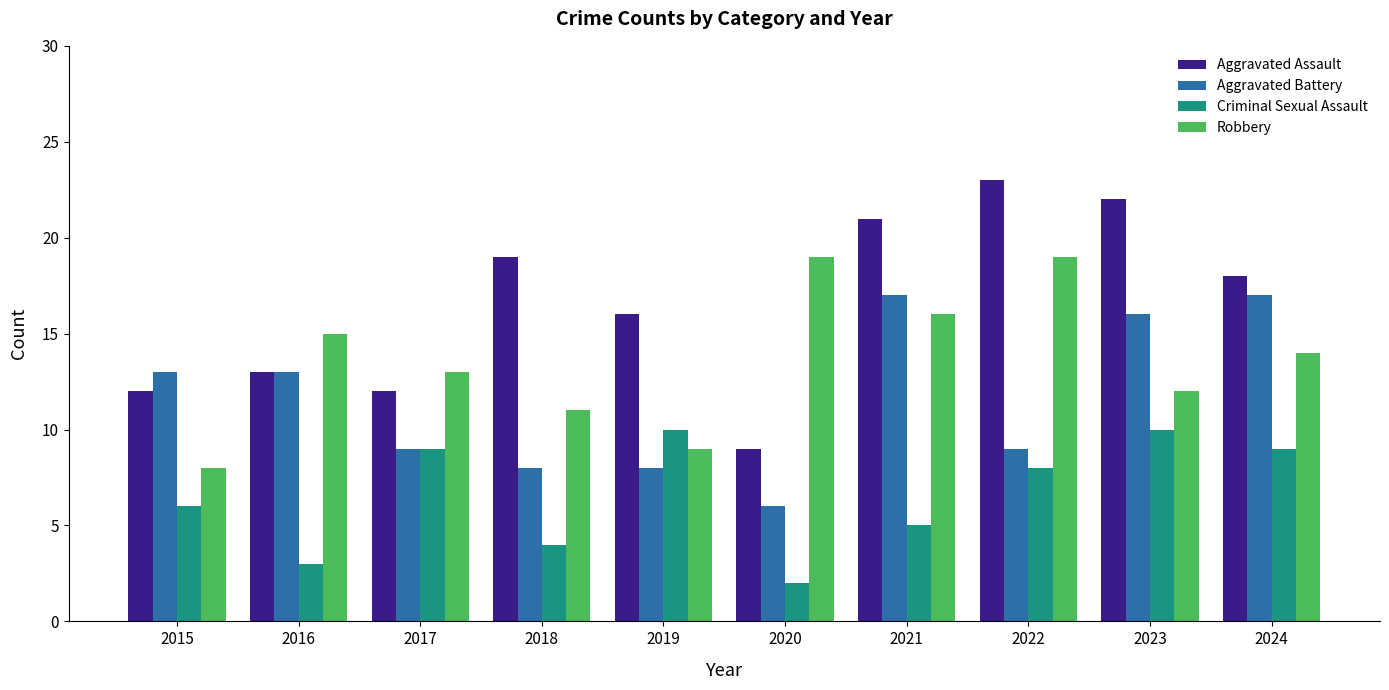

What is the minimum value shown in the chart?

2